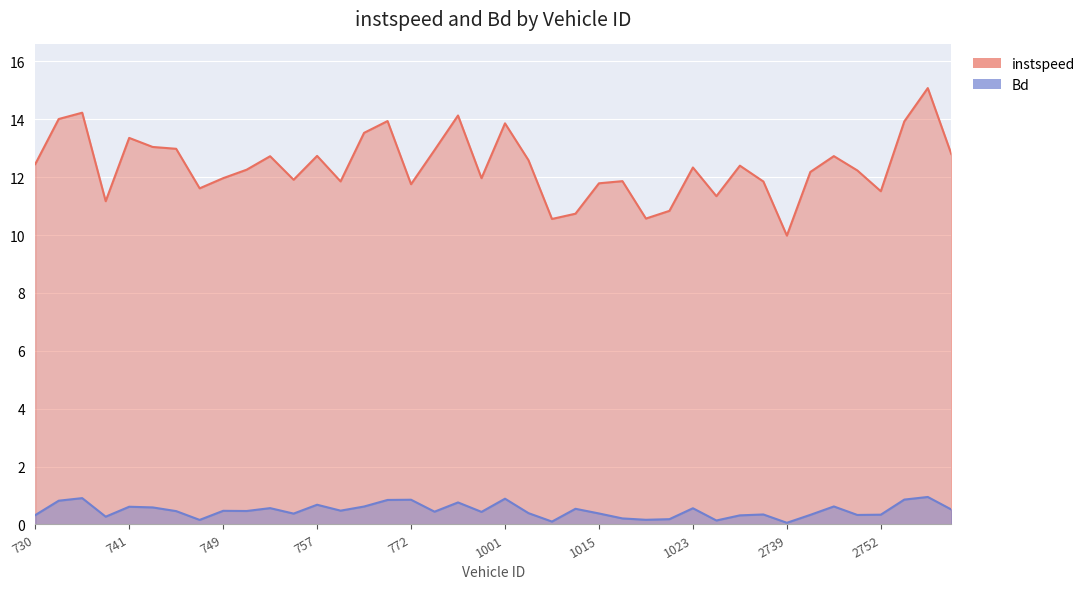

List the labels in order of Bd value, smallest first.

2739.0, 1008.0, 1837.0, 747.0, 1020.0, 1022.0, 1018.0, 739.0, 1862.0, 730.0, 2747.0, 2743.0, 2752.0, 2736.0, 756.0, 1015.0, 1006.0, 1000.0, 996.0, 745.0, 751.0, 749.0, 759.0, 2757.0, 1012.0, 1023.0, 753.0, 742.0, 741.0, 761.0, 2746.0, 757.0, 998.0, 732.0, 766.0, 772.0, 2754.0, 1001.0, 737.0, 2755.0